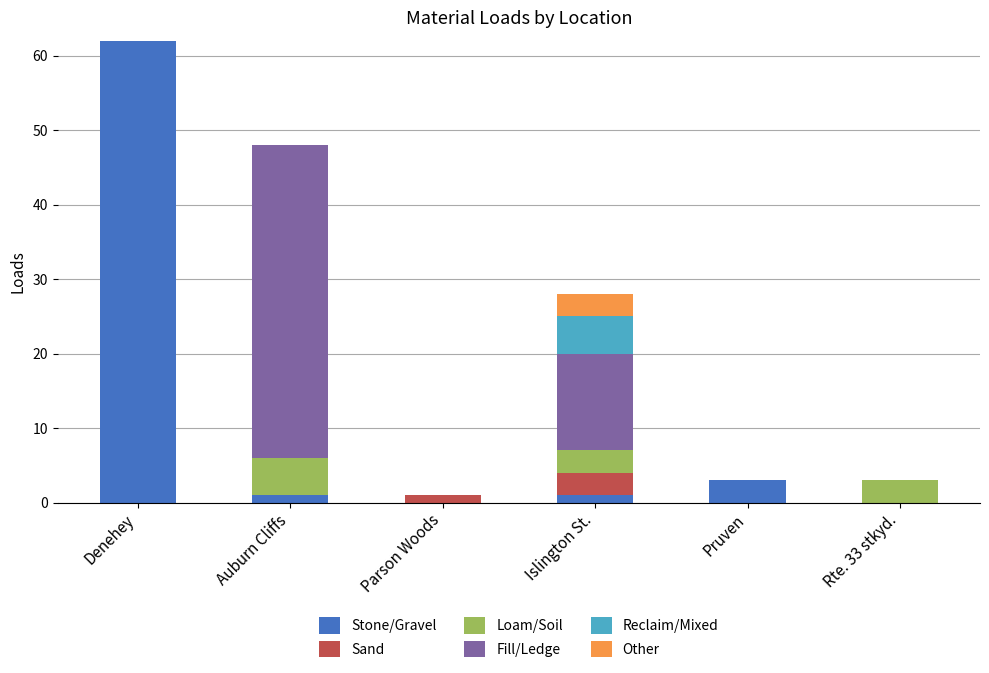

What are all the series names shown in the legend?

Stone/Gravel, Sand, Loam/Soil, Fill/Ledge, Reclaim/Mixed, Other